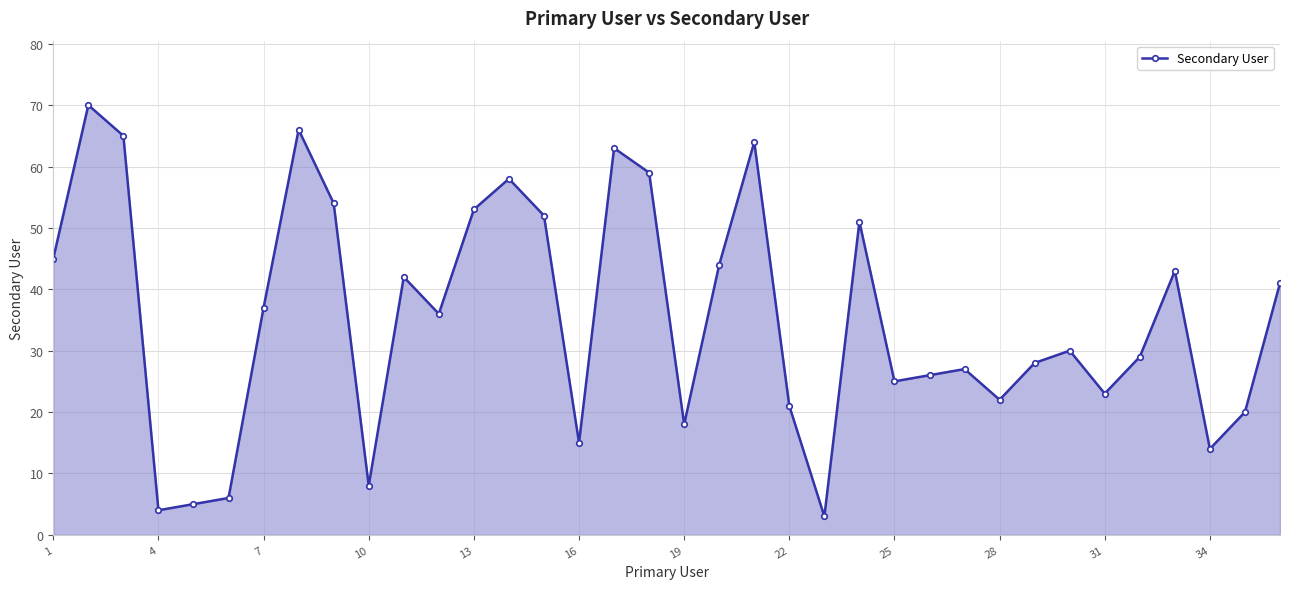

What is the difference between the maximum and minimum values?

67